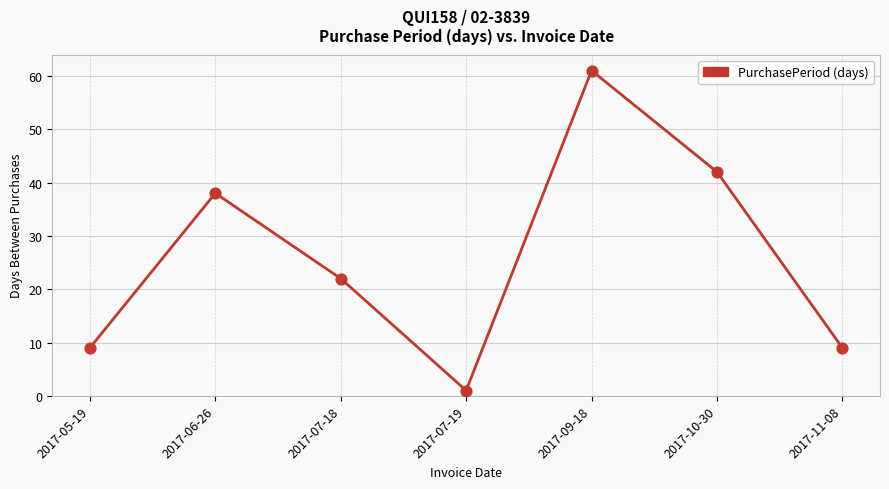

What is the change in value from 2017-06-26 to 2017-09-18?

+23